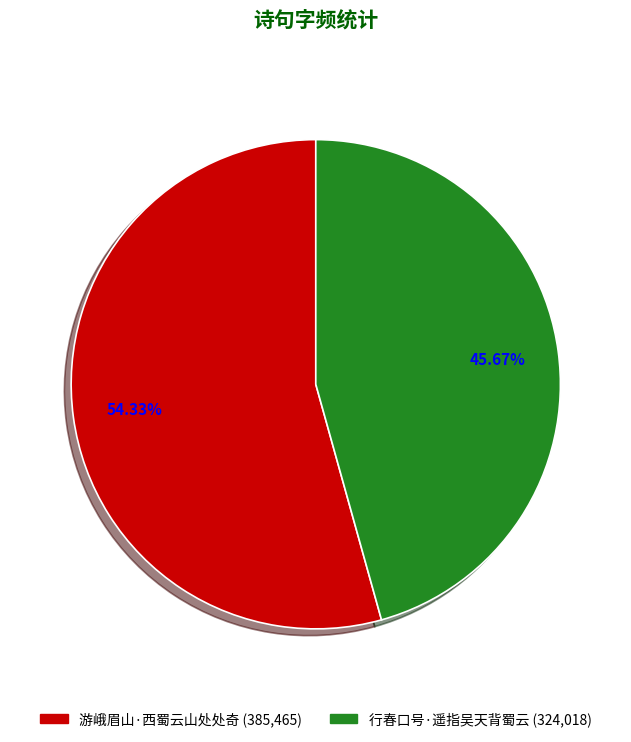

Is the sum of 行春口号·遥指吴天背蜀云 and 游峨眉山·西蜀云山处处奇 greater than half?

Yes